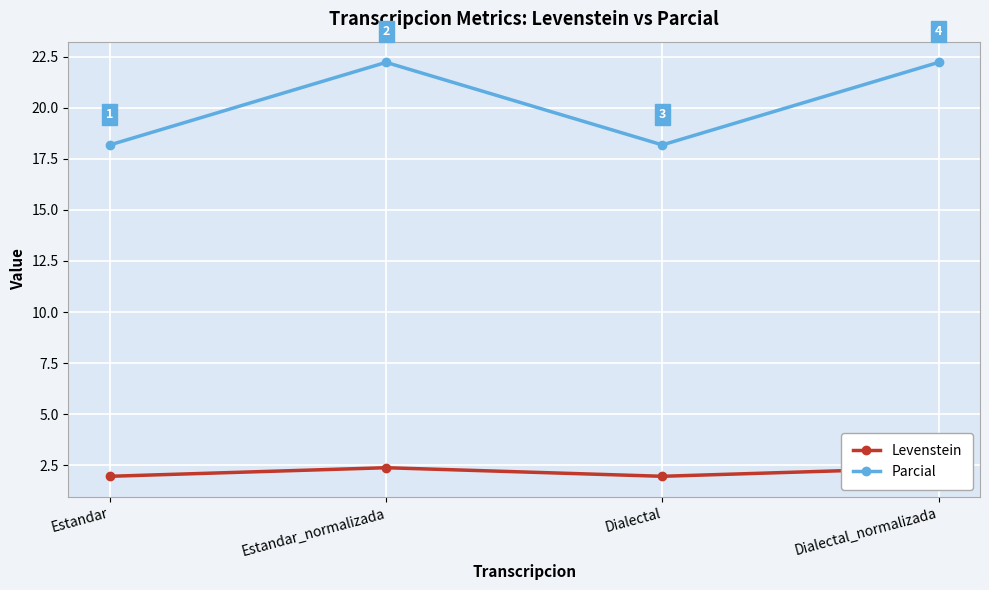

True or false: Parcial and Levenstein intersect in this chart.

False